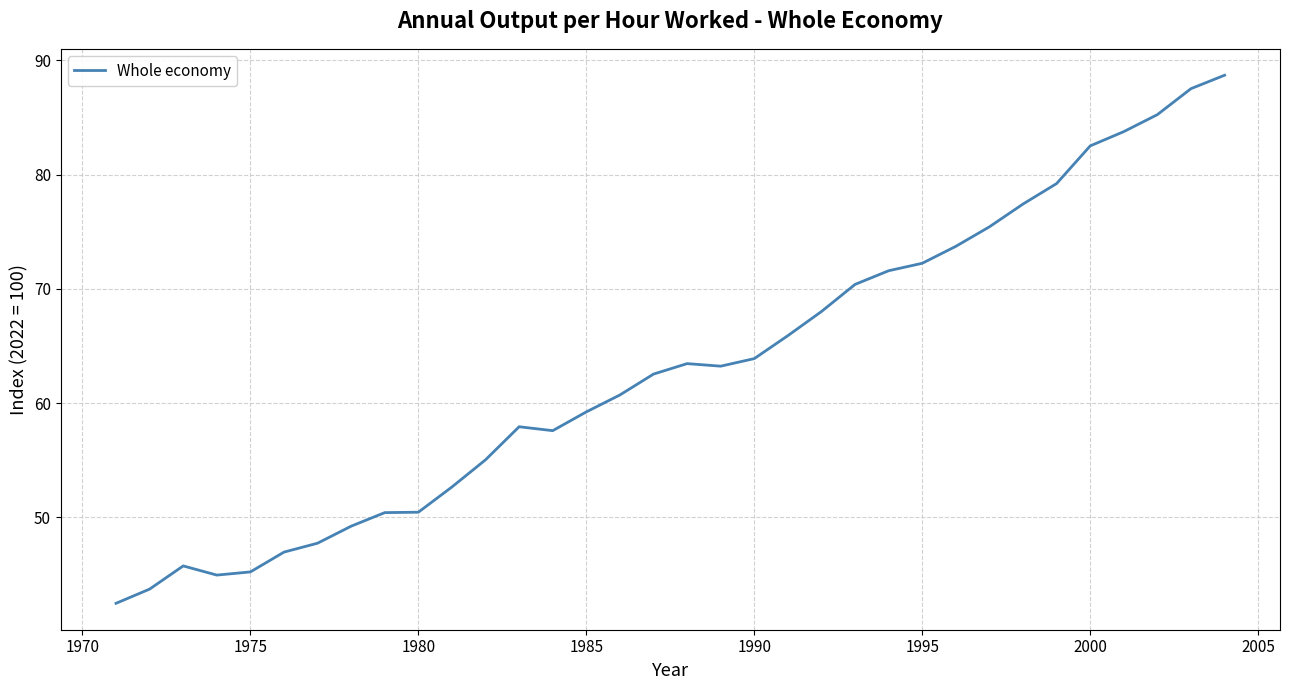

What is the maximum value shown in the chart?

88.7